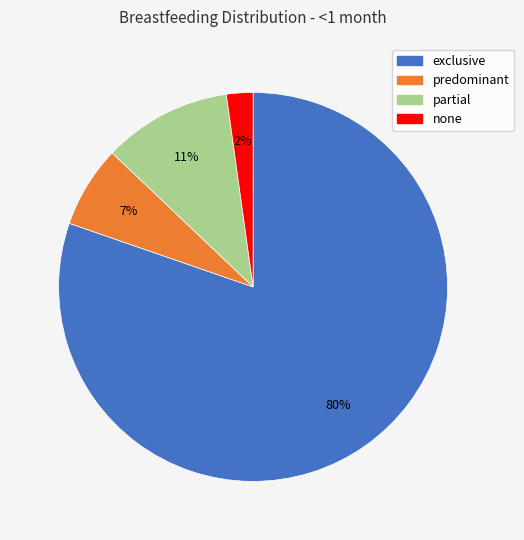

To the nearest percent, what portion does none represent?

2%